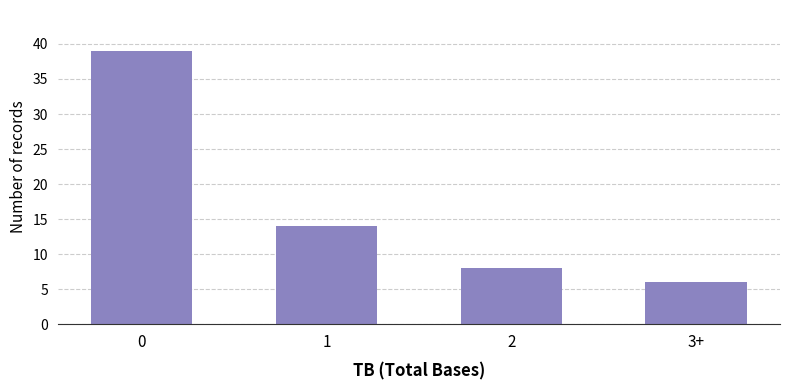

True or false: the data shows 14 at 1.

True